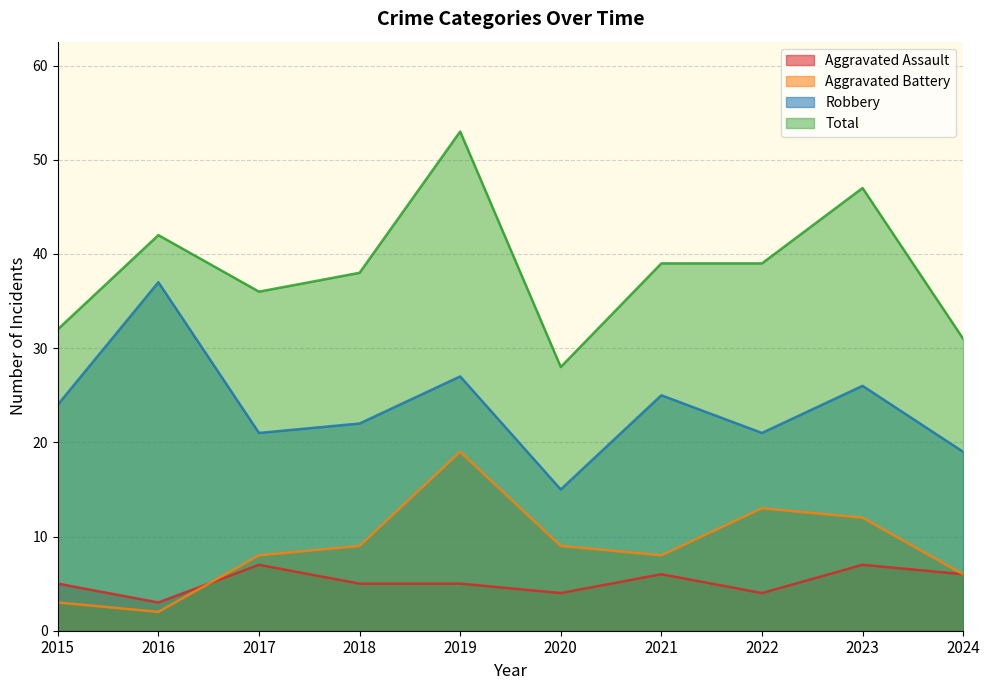

What is the difference between the highest and lowest values at 2018?

33